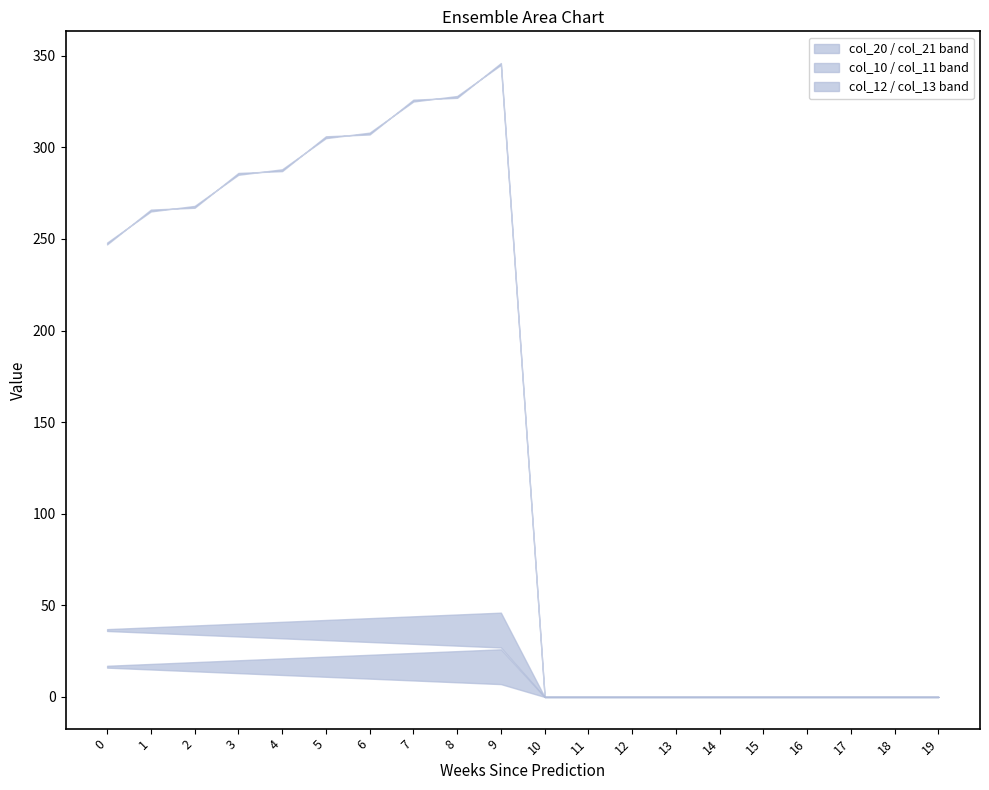

How many data points in col_10 are above 37?

10